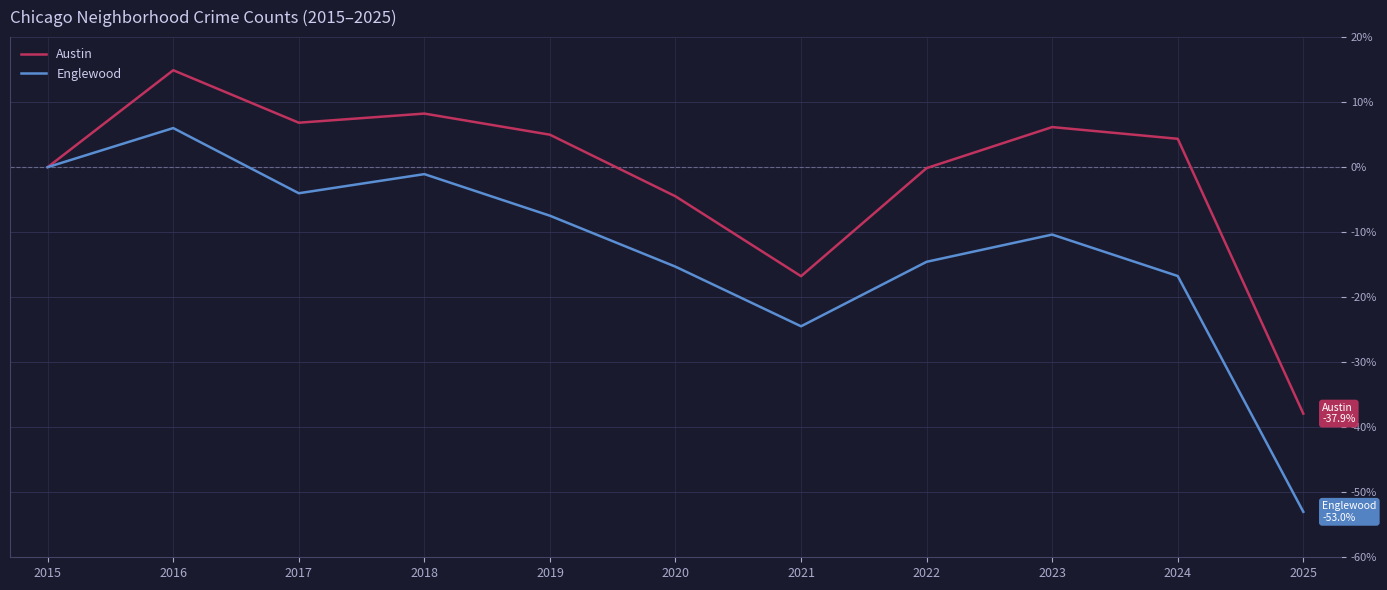

Where is Englewood nearest to the value -23?

2021